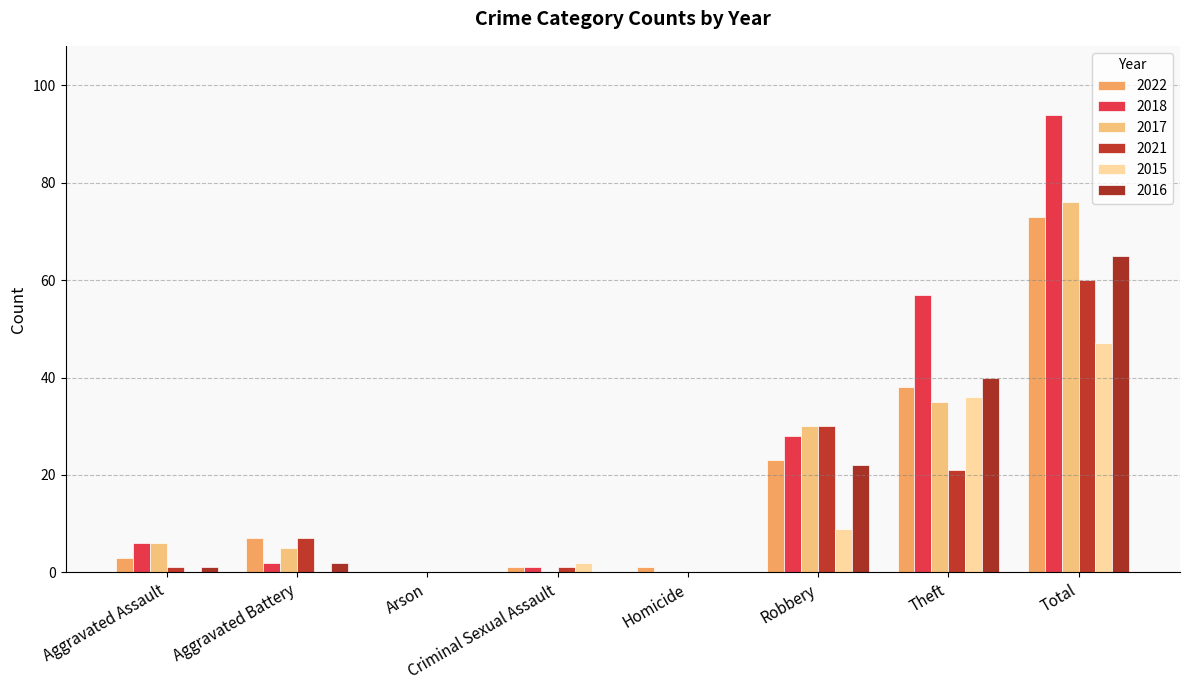

Which category has the highest value in the 2018 series?

Total